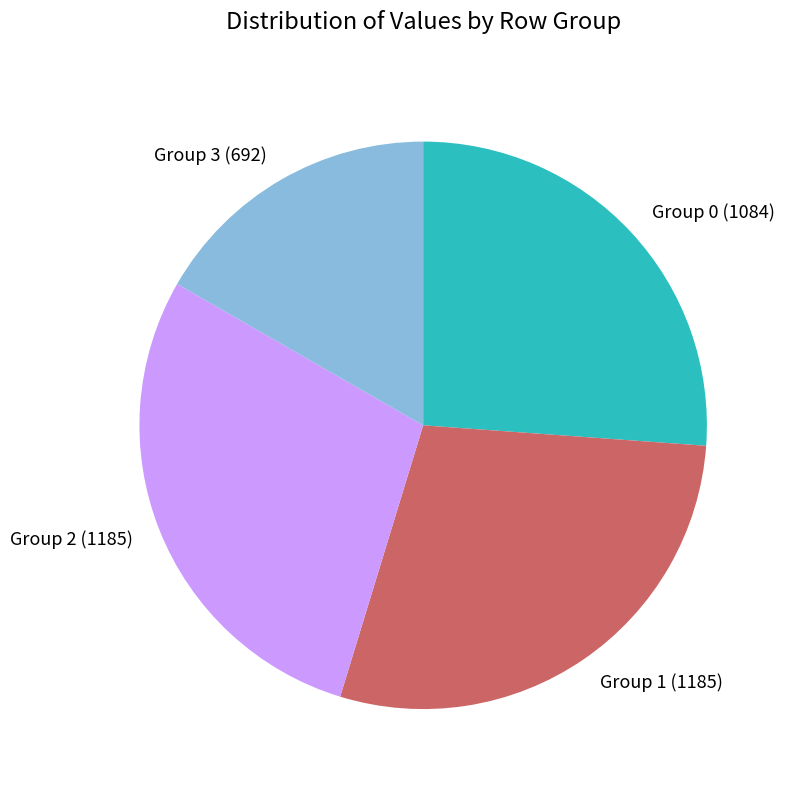

True or false: Group 2 (1185) accounts for 29% of the total.

True